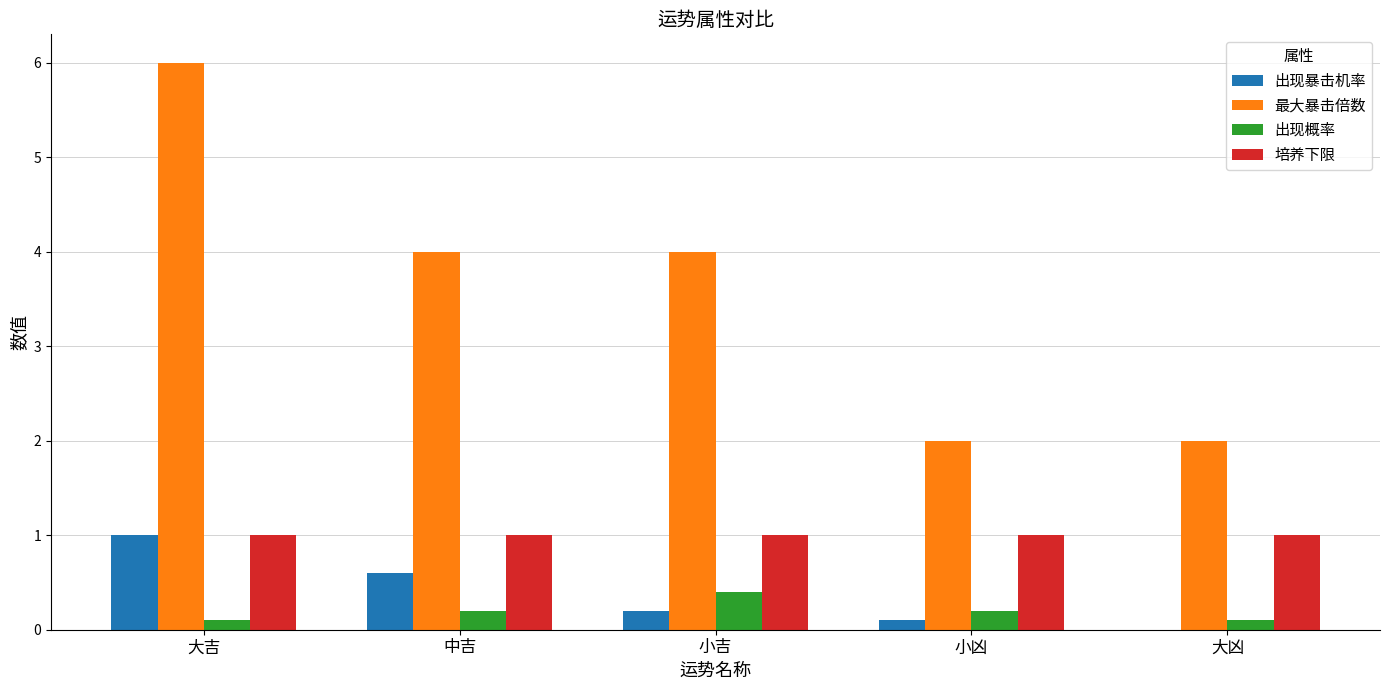

What is the maximum value for 最大暴击倍数?

6.0